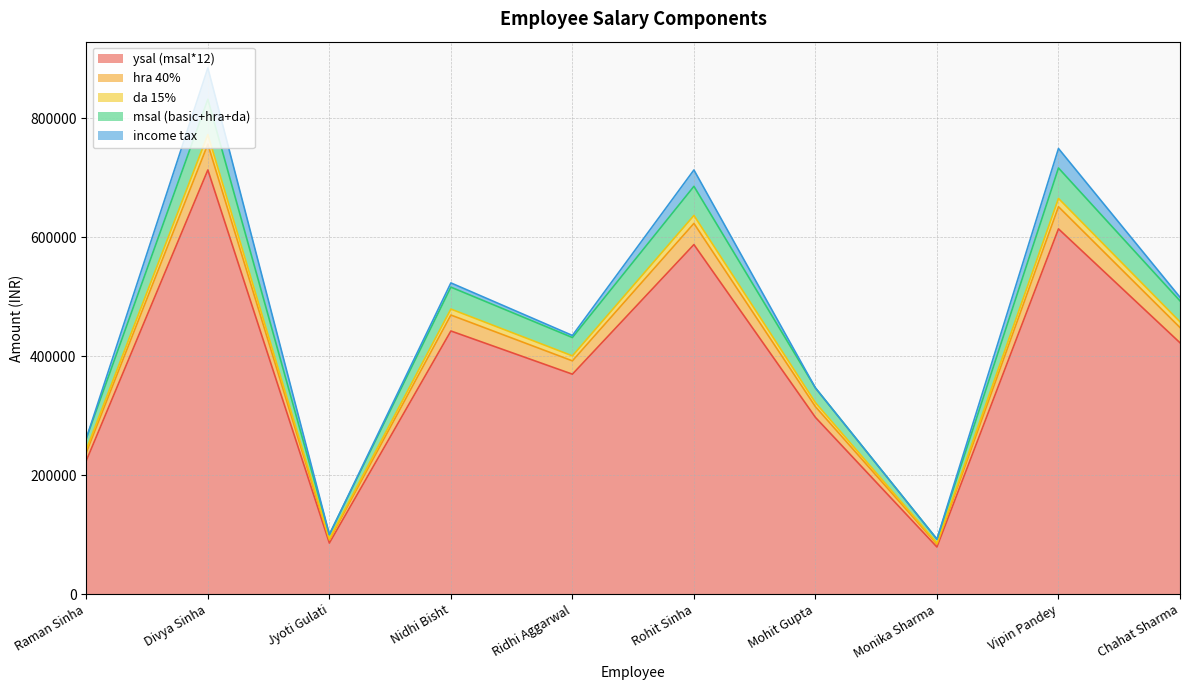

Is it true that hra 40% equals 84000 at Monika Sharma?

True